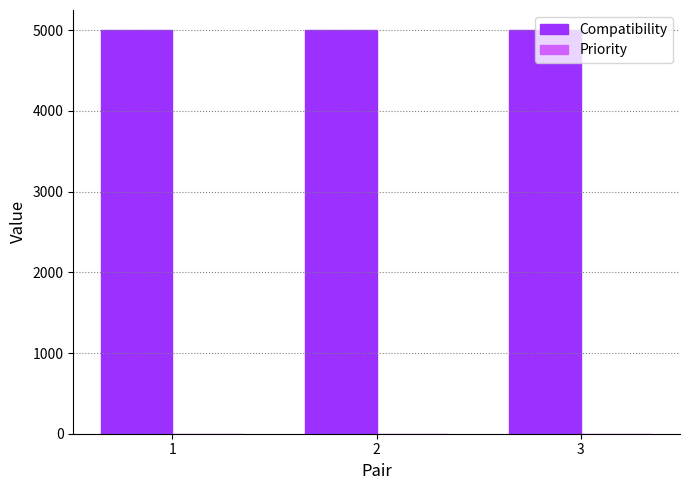

What is the sum of the Compatibility values at 2 and 1?

9998.4